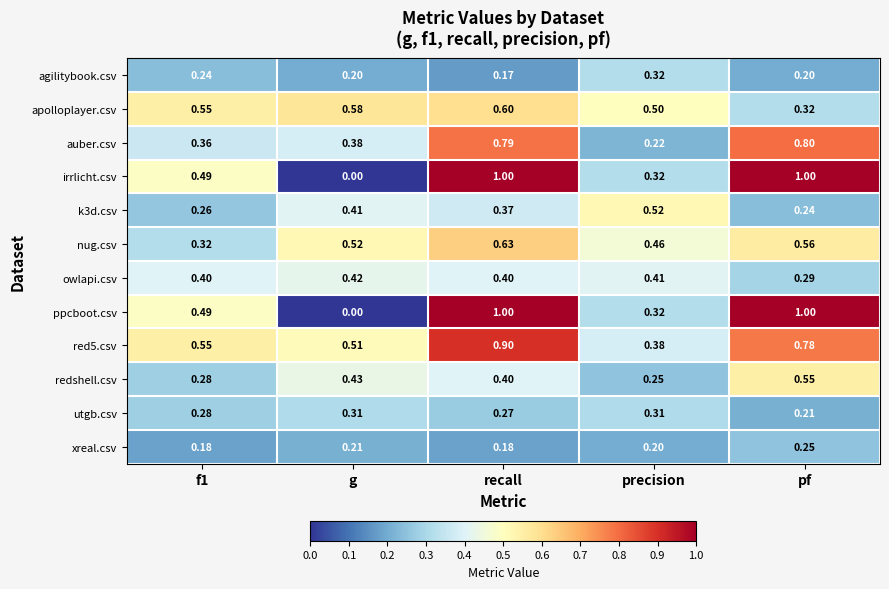

Is the value of owlapi.csv at precision greater than the value of utgb.csv at precision?

Yes